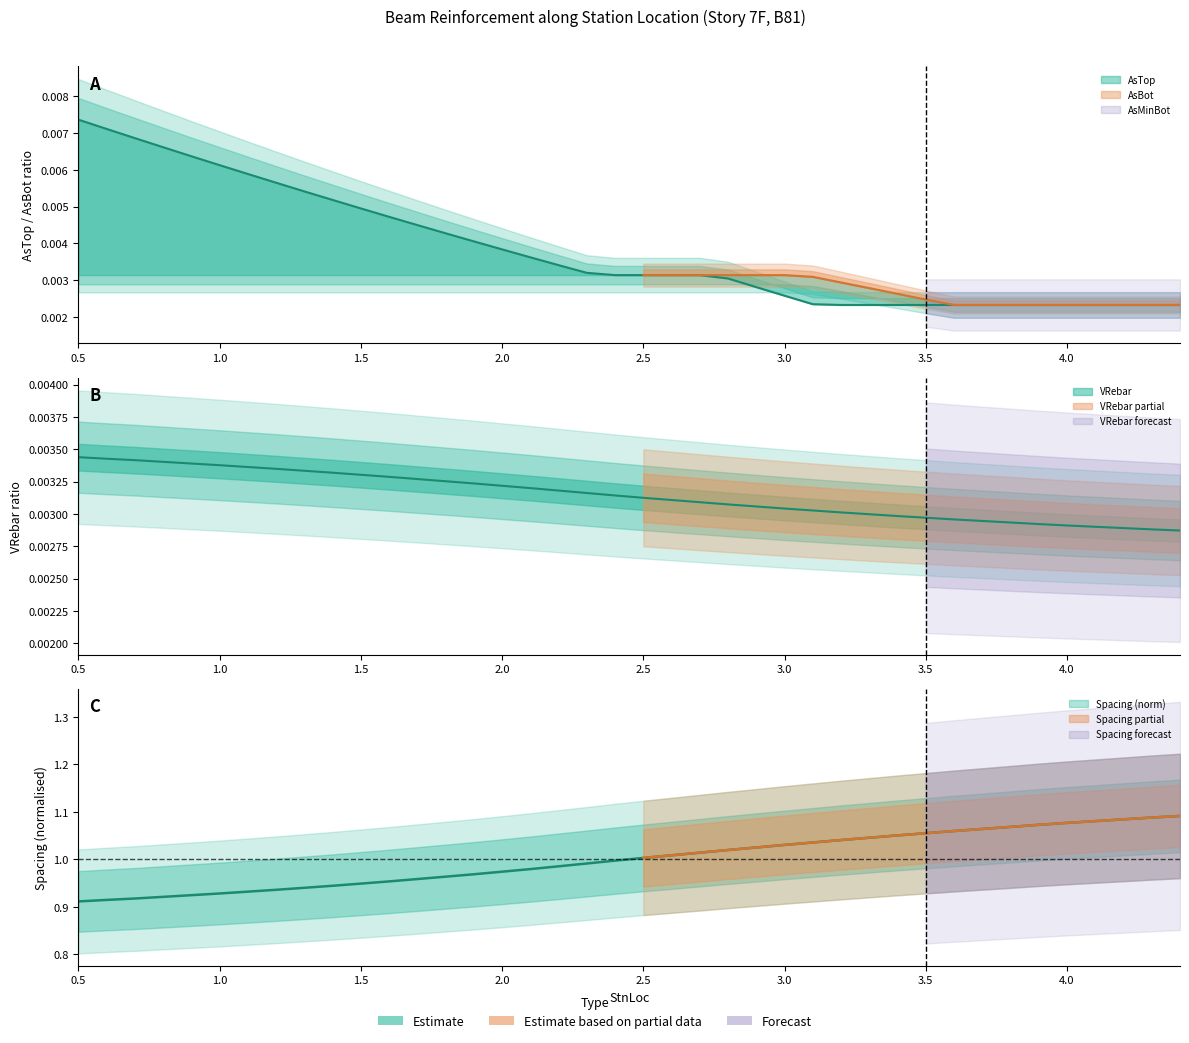

What is the label of the 5th point from the left?

0.9